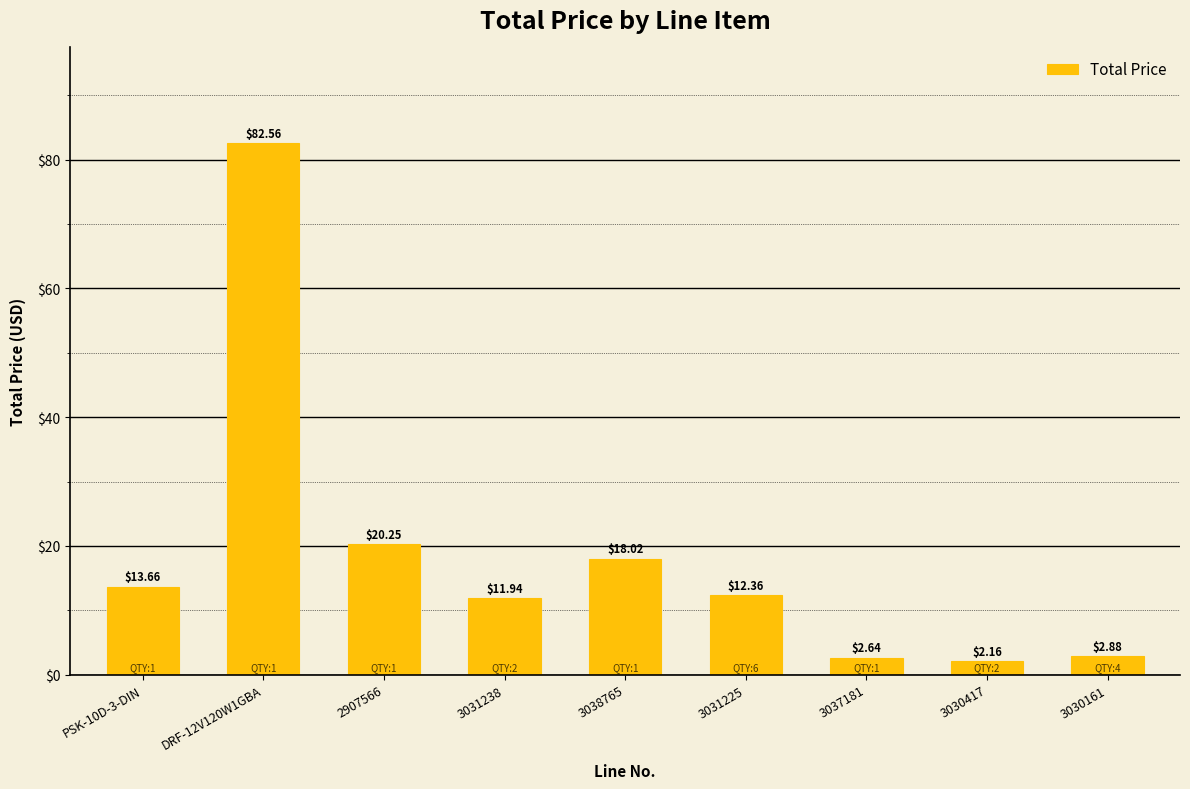

Rank the categories by value from lowest to highest.

3030417, 3037181, 3030161, 3031238, 3031225, PSK-10D-3-DIN, 3038765, 2907566, DRF-12V120W1GBA